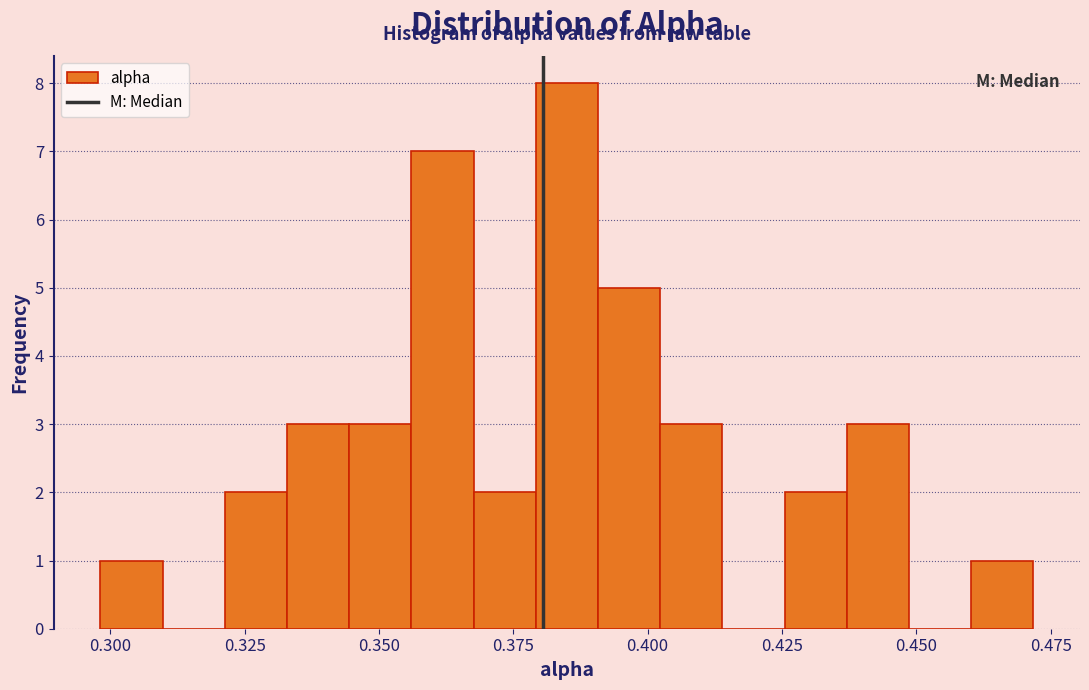

Around what value on the x-axis is the tallest bar? Give the approximate position of its centre, as read against the axis.

0.385